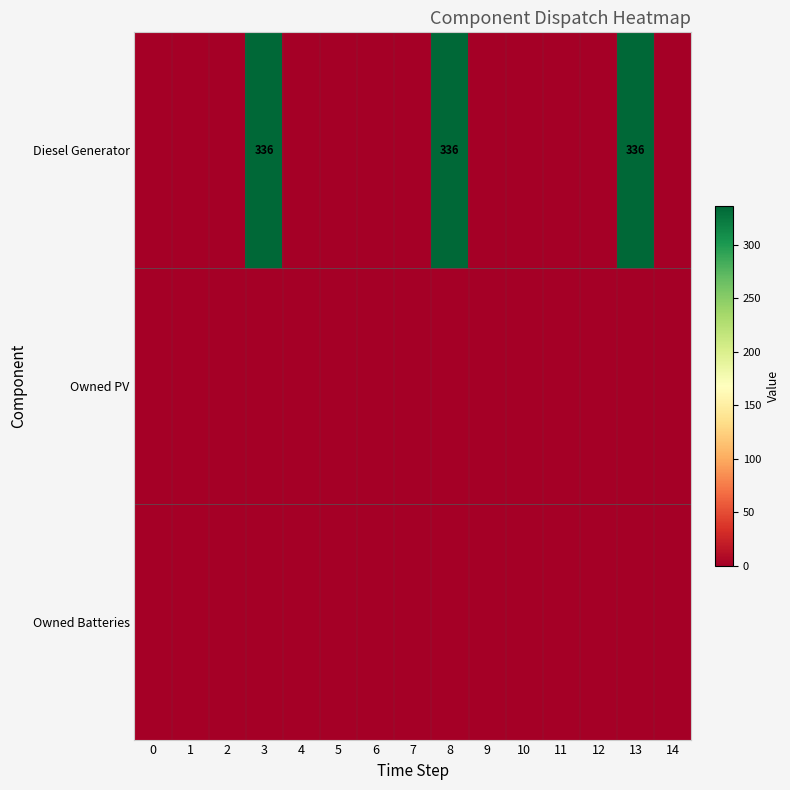

At how many categories does at least one series exceed 298?

3